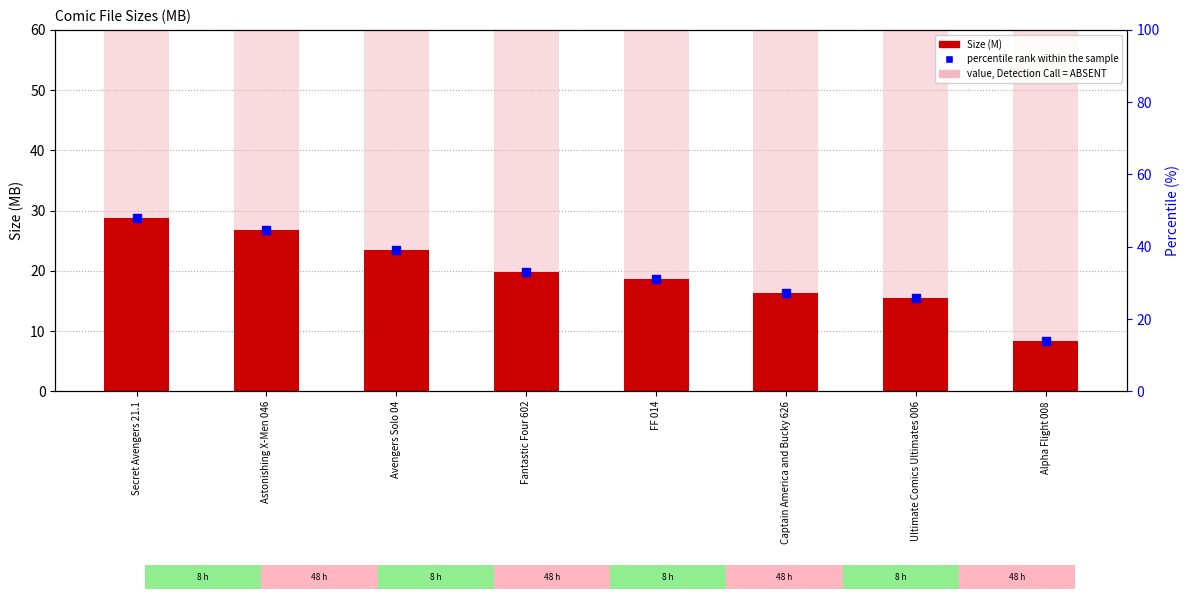

Which series has the largest Y range (max minus min)?

percentile rank within the sample